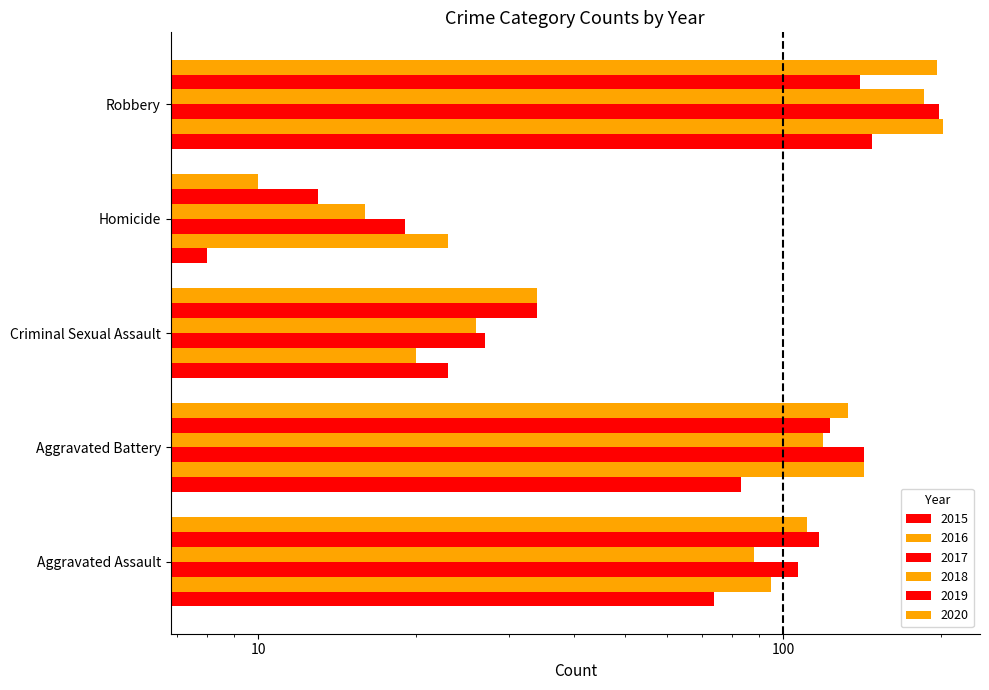

Which series changed the most between Aggravated Assault and Aggravated Battery?

2016